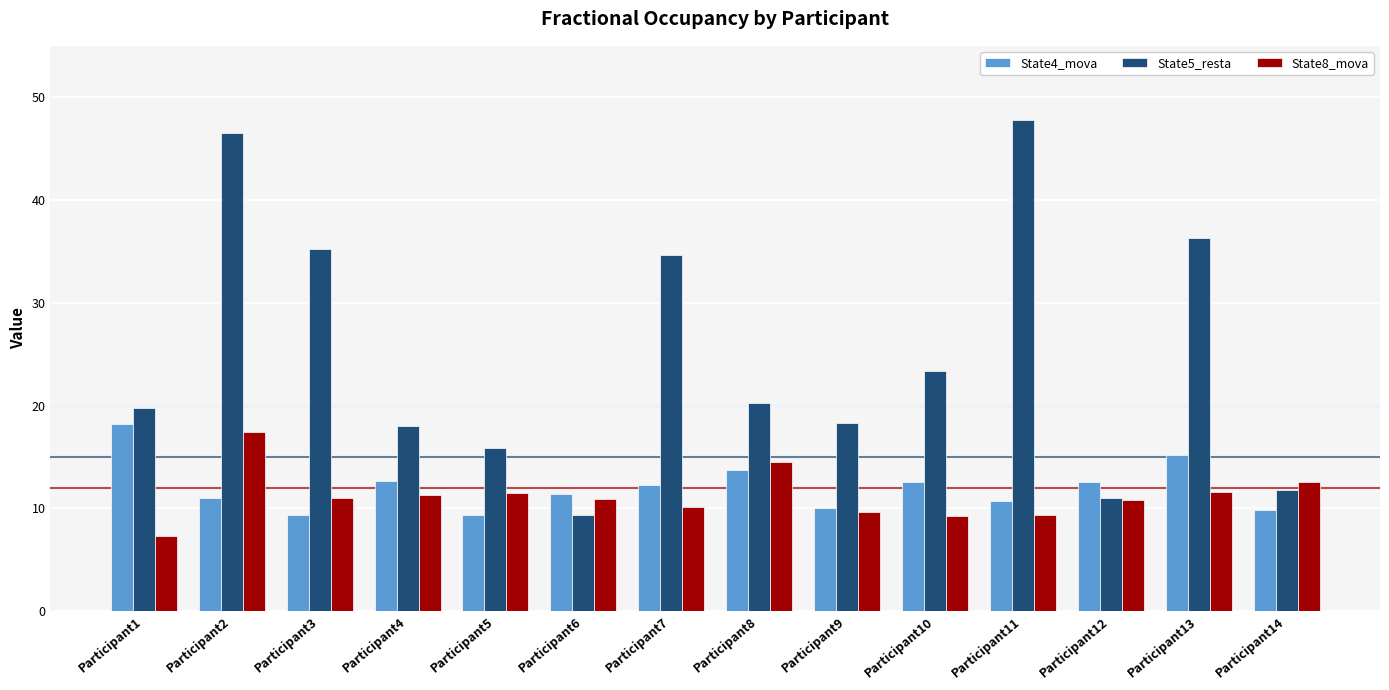

What is the spread (max minus min) of values at Participant11?

38.4